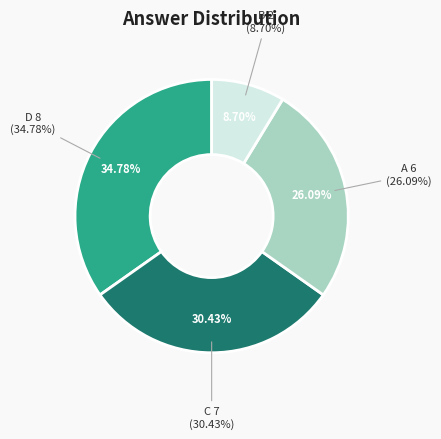

Is it true that C is 42% of the pie?

False